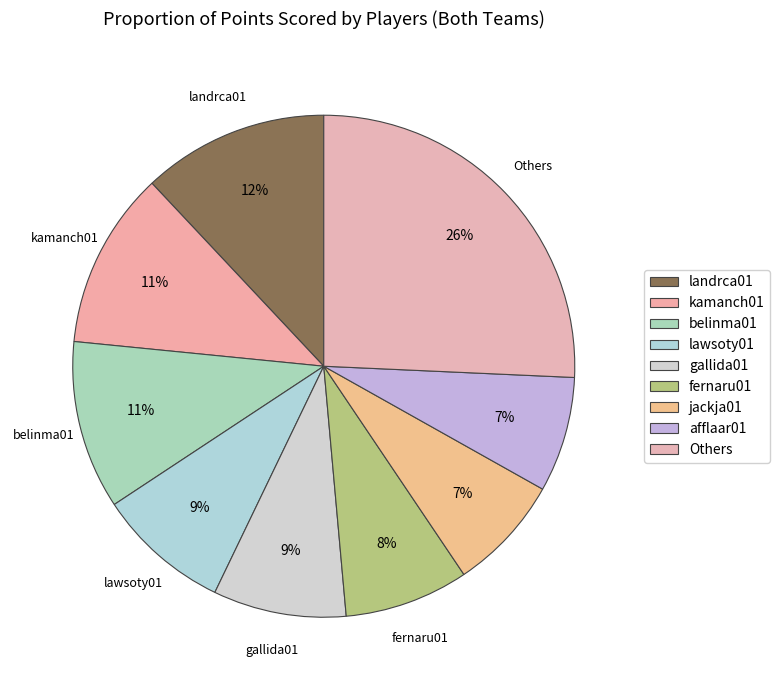

Count the number of slices in the pie.

9